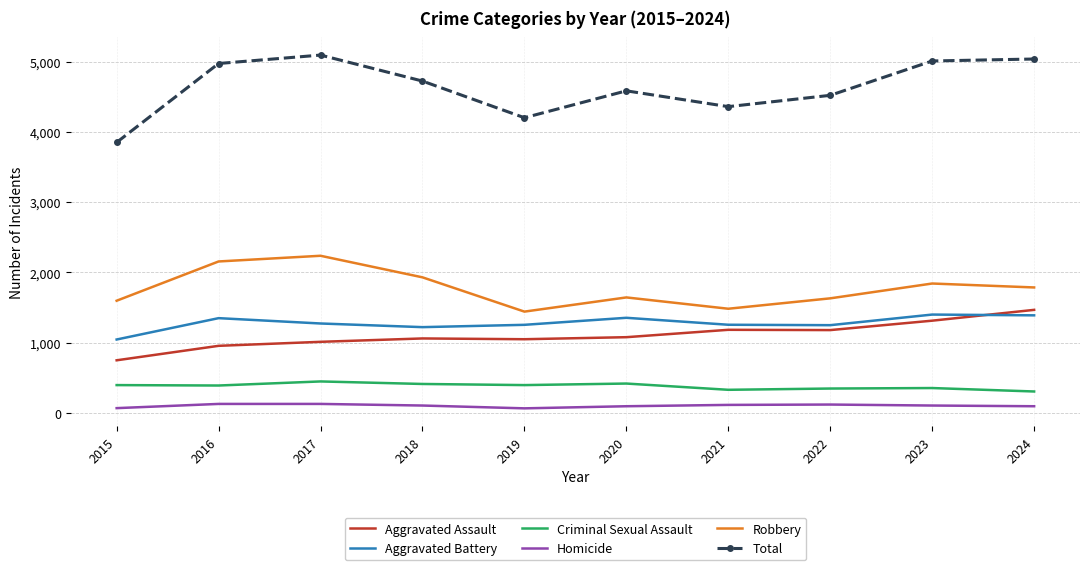

What is the total value across all series at 2021?

8718